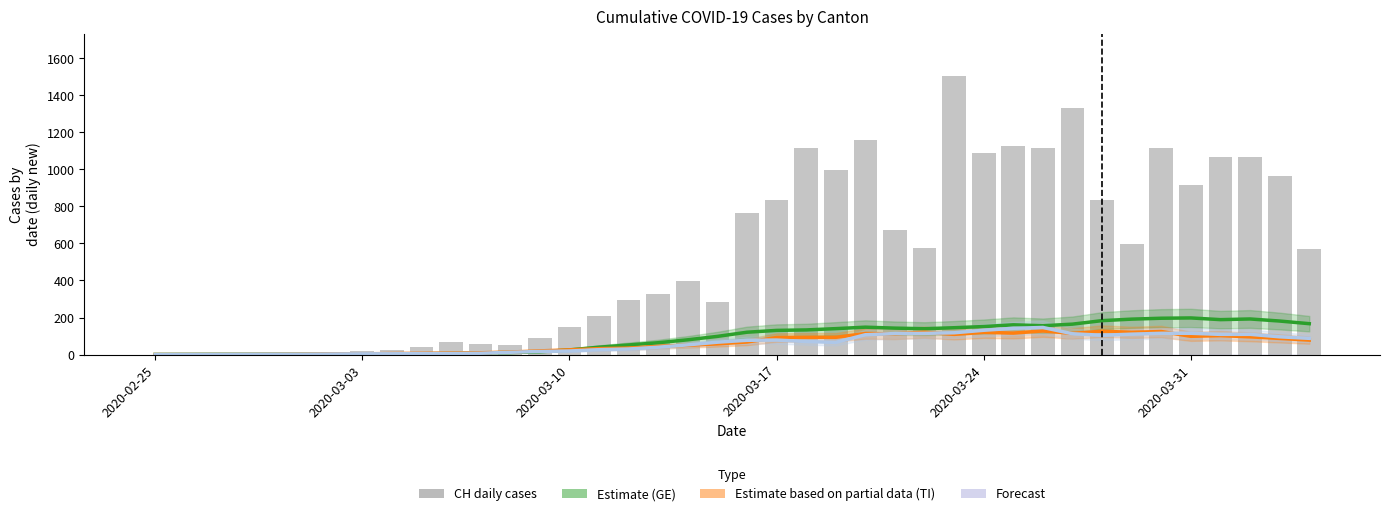

True or false: CH (daily new) has a value of 52.0 at 12.

True